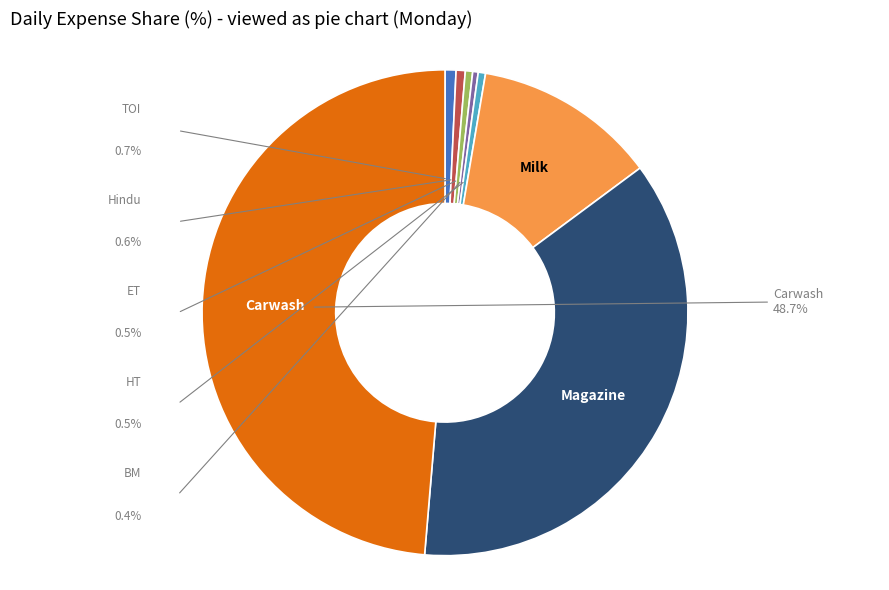

True or false: Hindu accounts for 1% of the total.

True